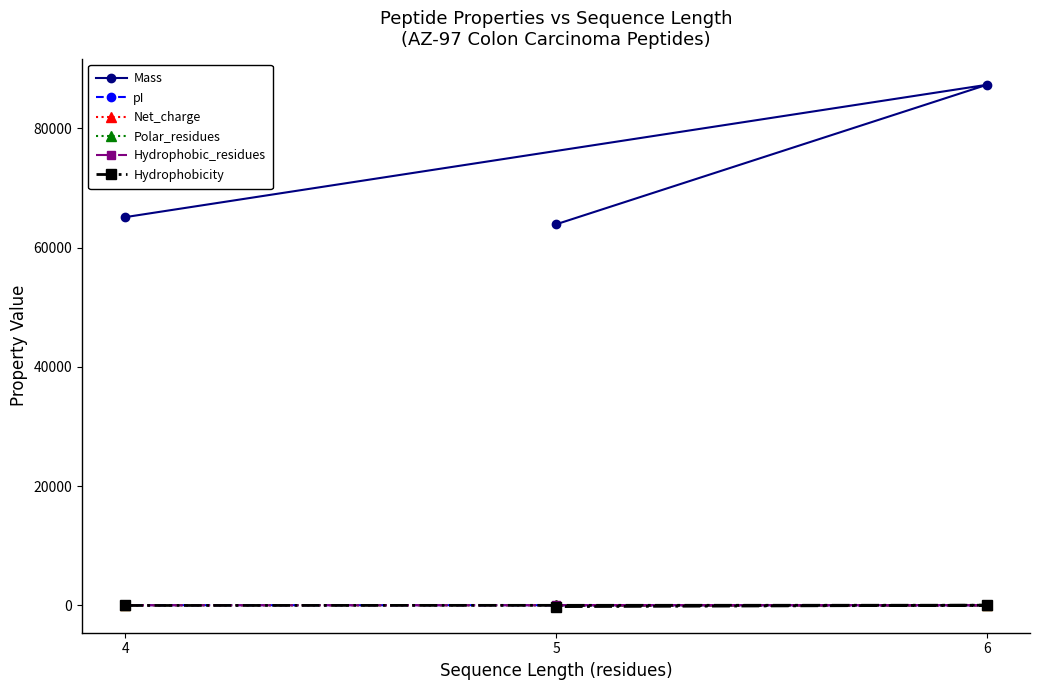

What is the smallest value displayed?

-236.0